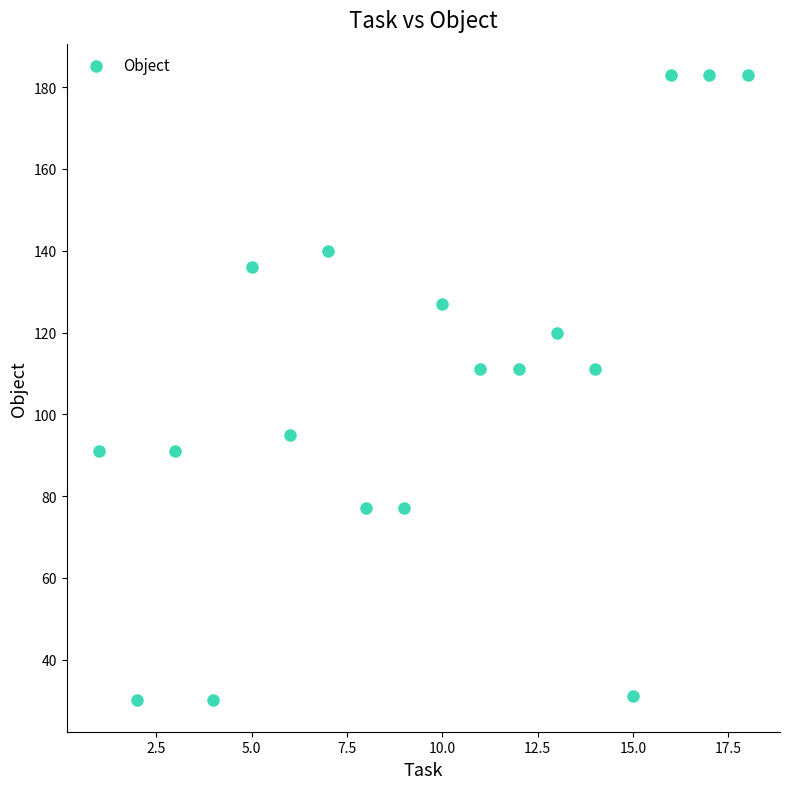

What is the range of X values (max minus min)?

17